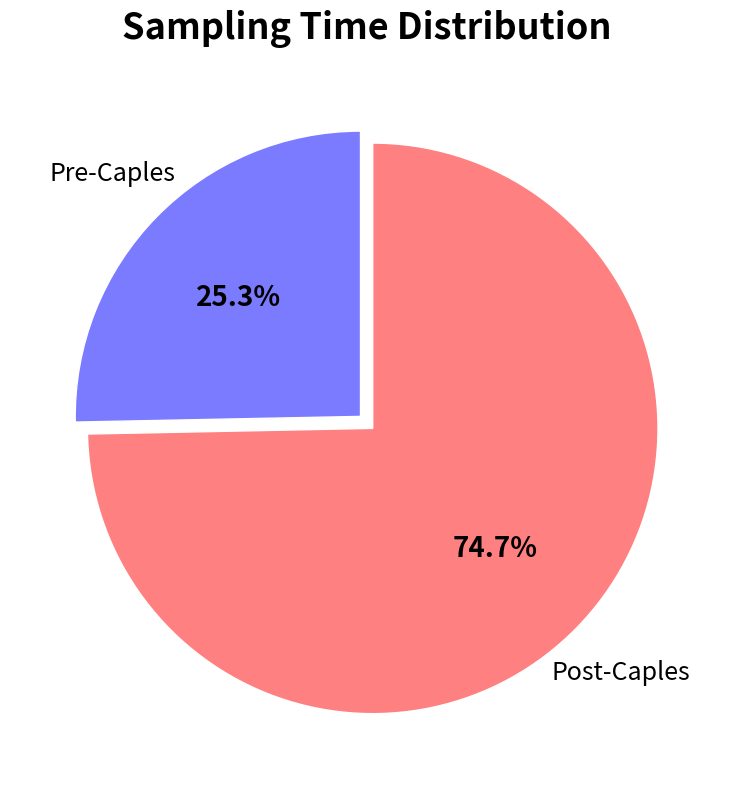

To the nearest percent, what portion does Pre-Caples represent?

25%